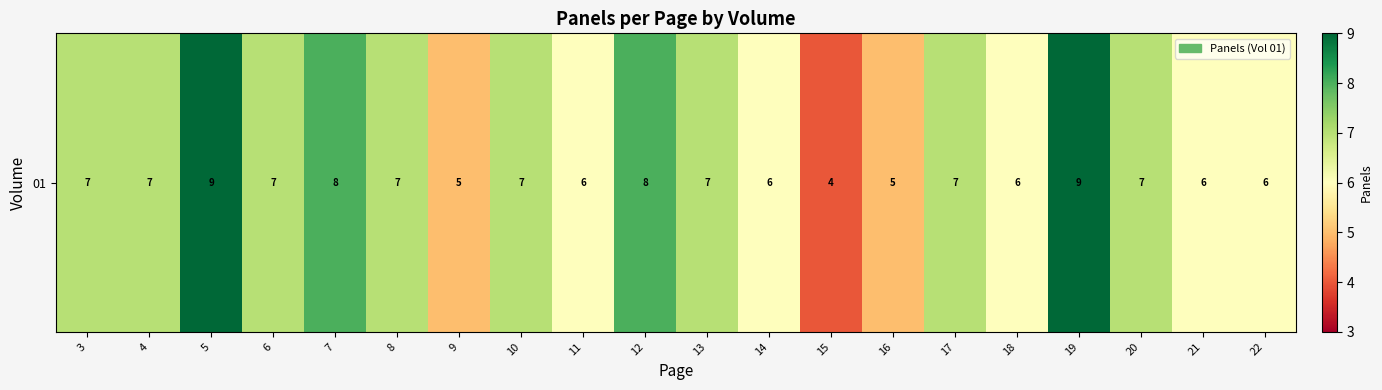

Reading left to right, list all the values displayed in this chart.

7	7	9	7	8	7	5	7	6	8	7	6	4	5	7	6	9	7	6	6